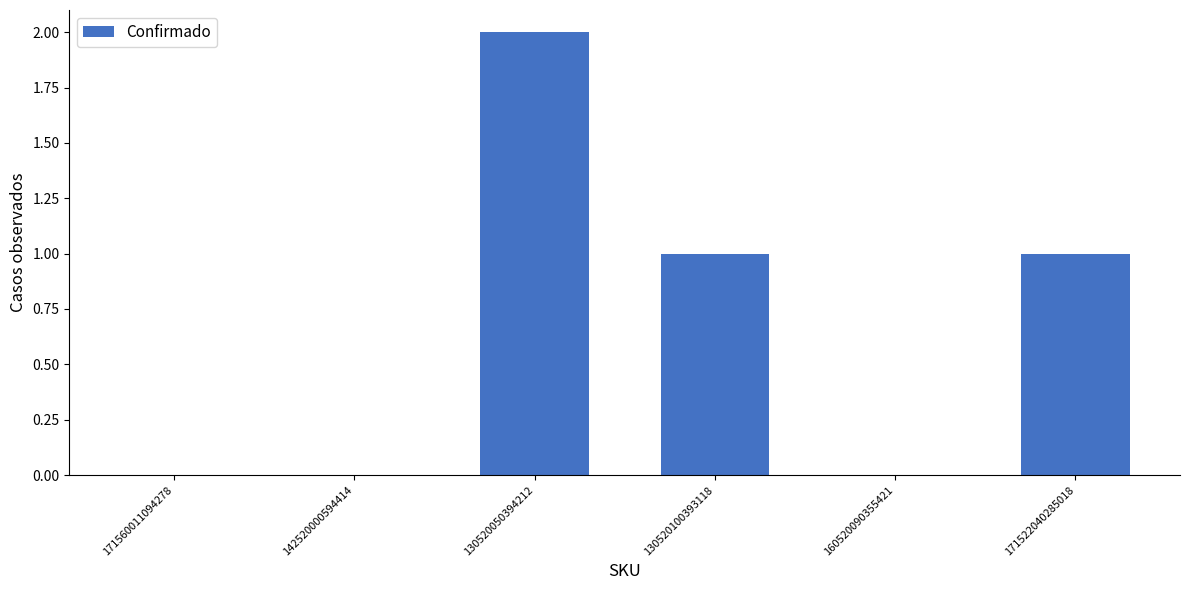

What is the change in value from 142520000594414 to 130520100393118?

+1